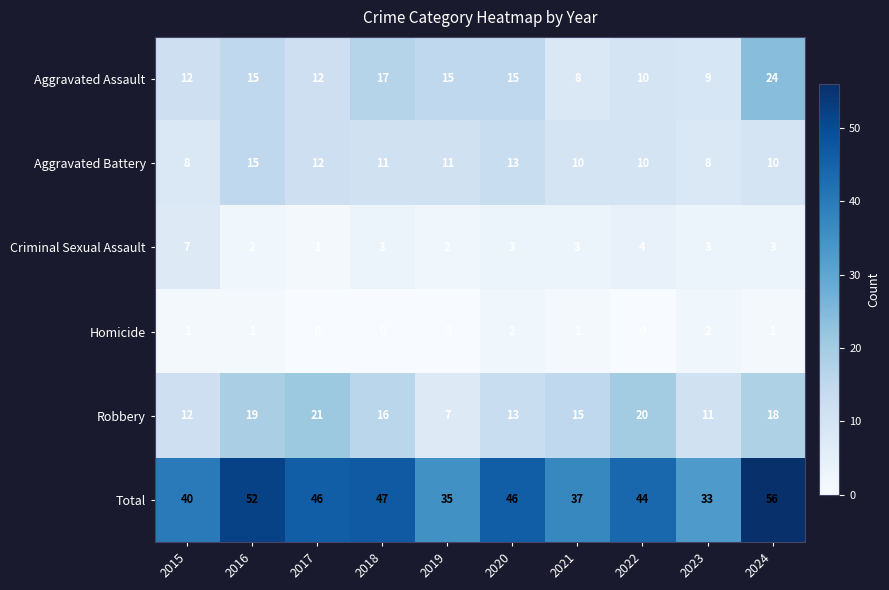

The value of Robbery at 2015 is 7. True or false?

False